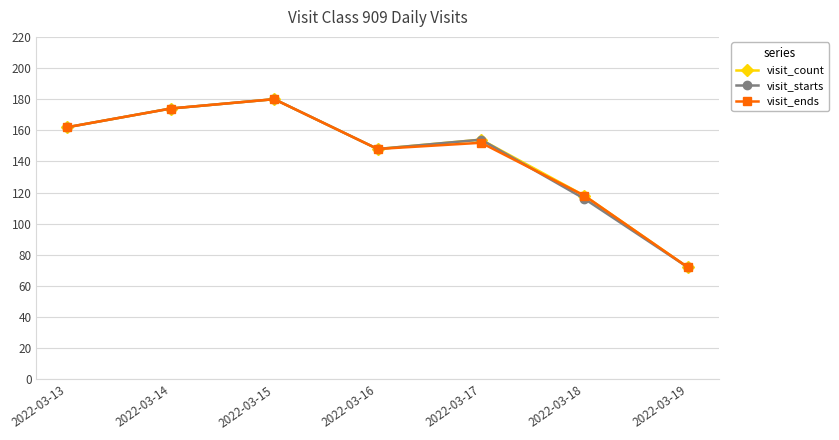

What are all the series names shown in the legend?

visit_count, visit_starts, visit_ends